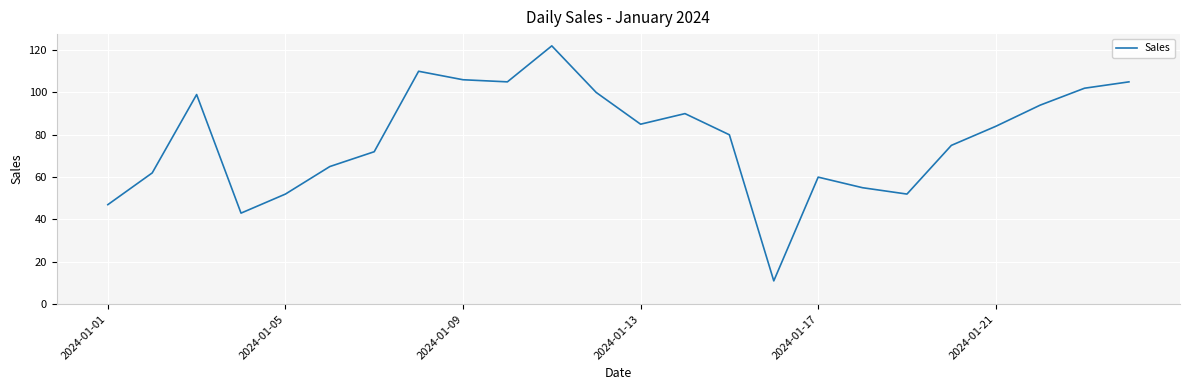

What is the maximum value shown in the chart?

122